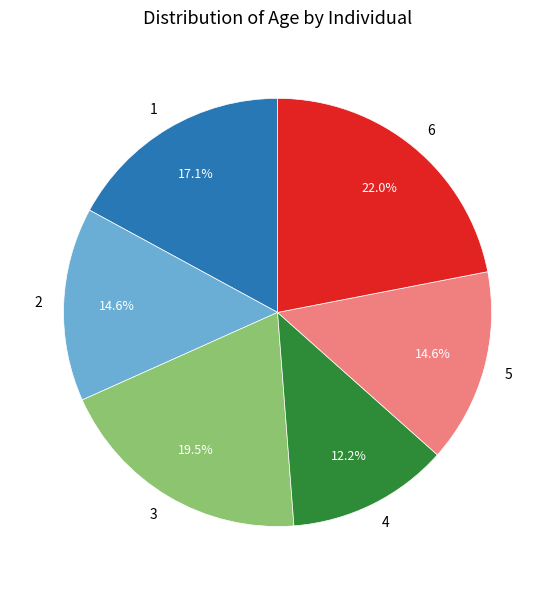

To the nearest percent, what is the combined percentage of 4 and 2?

27%